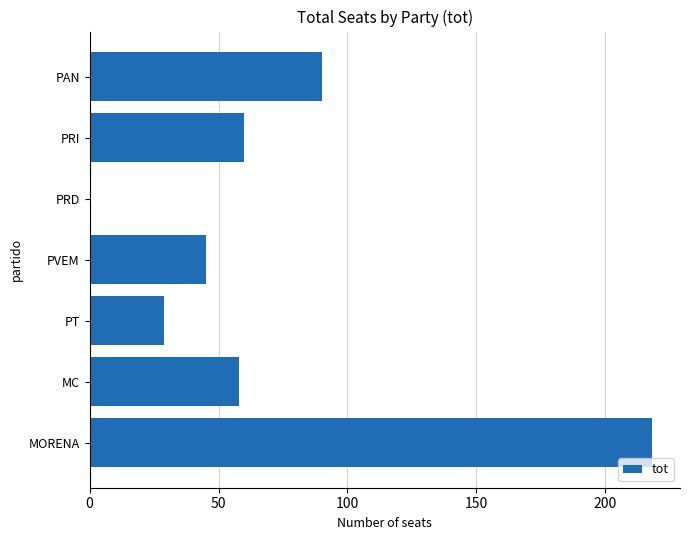

Between MC and PAN, which is larger?

PAN